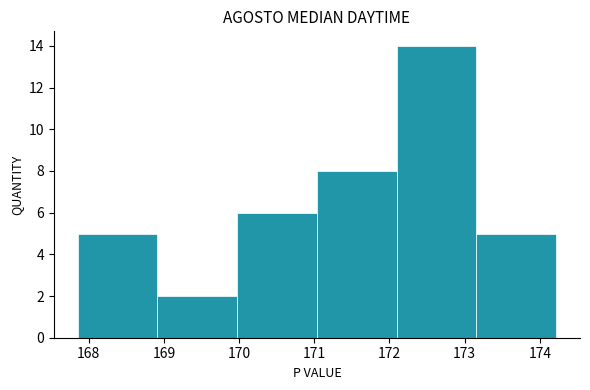

Reading left to right, list every bar in this chart as the range it spans on the x-axis followed by its height. Neither the bar edges nor the heights are printed on the chart, so give them approximately, as read against the axes.

167.9 to 168.9: 5
168.9 to 170.0: 2
170.0 to 171.0: 6
171.0 to 172.1: 8
172.1 to 173.2: 14
173.2 to 174.2: 5